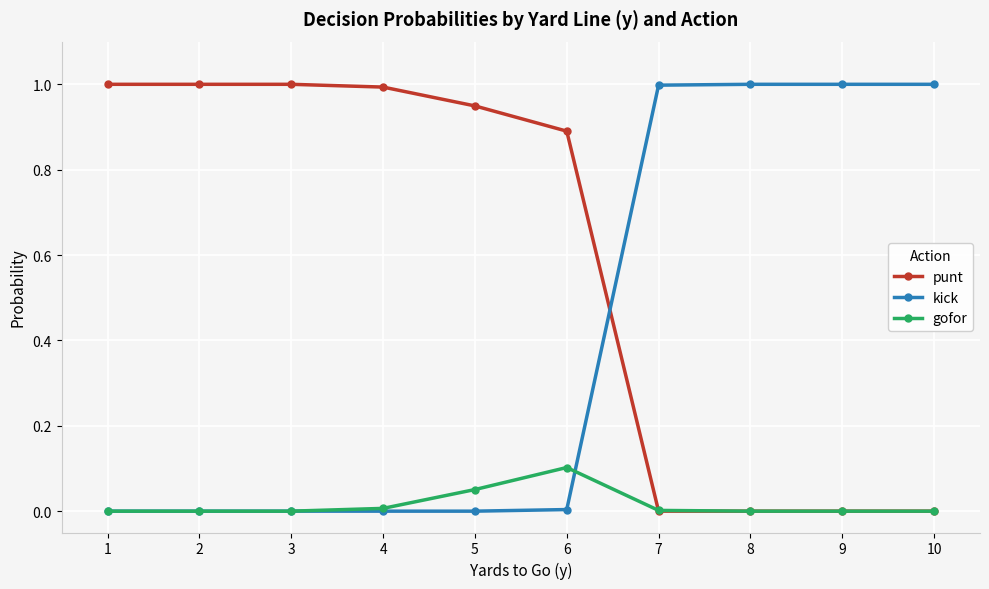

Rank the series by their average value, from lowest to highest.

gofor, kick, punt